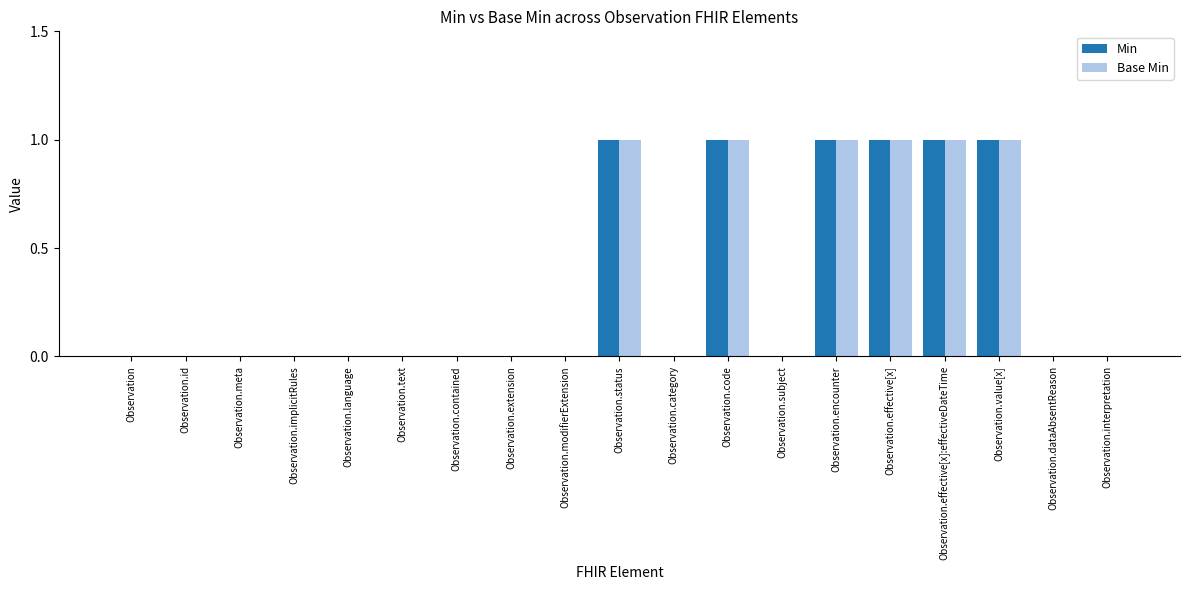

What is the sum of all Min values?

6